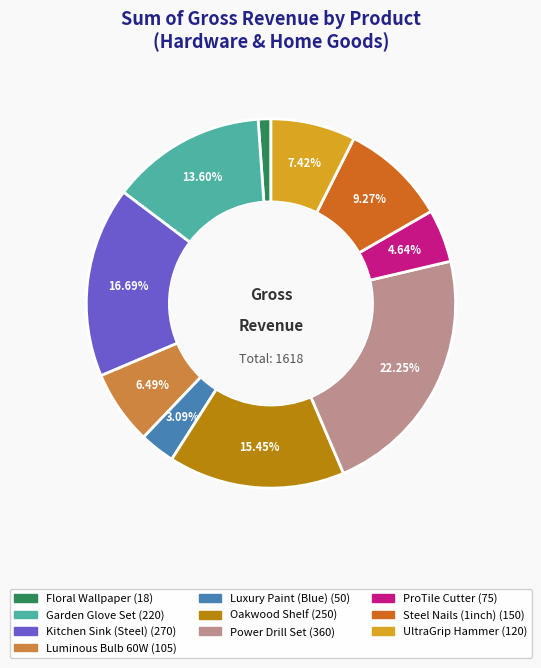

Which slice is the largest?

Power Drill Set